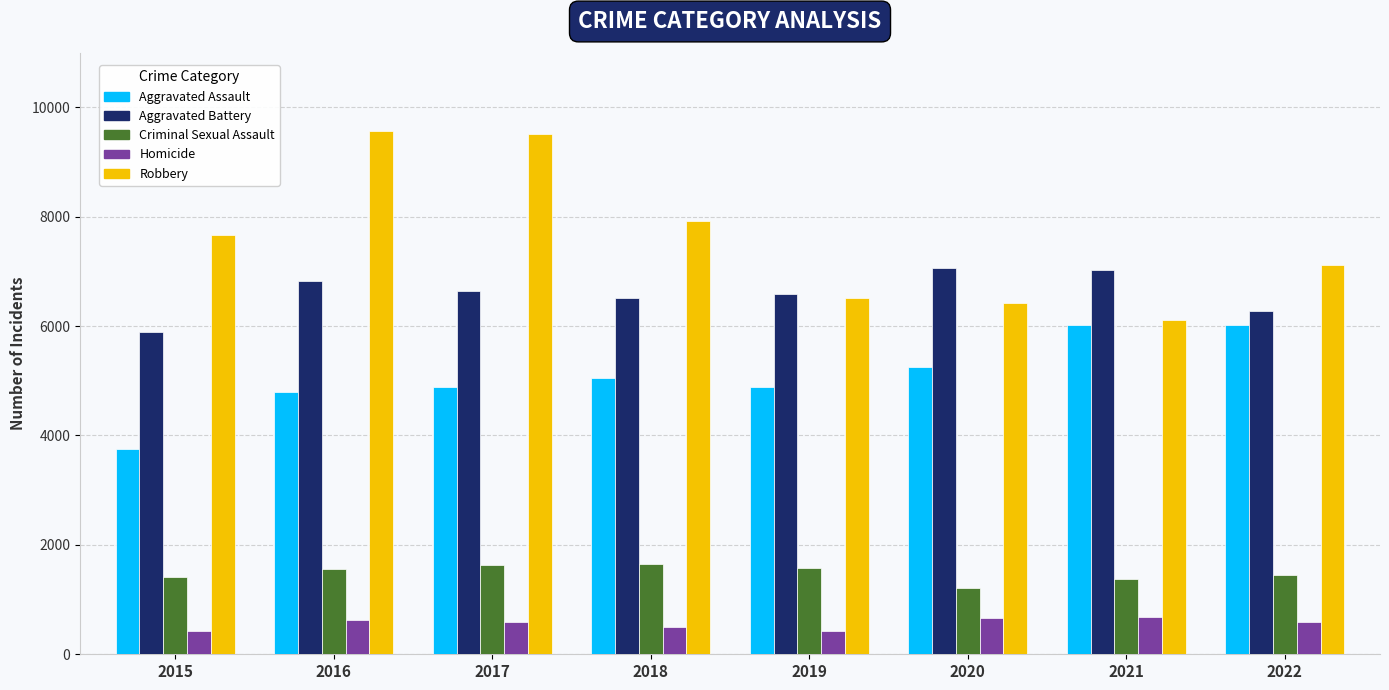

At 2022, list the series in order from largest to smallest.

Robbery, Aggravated Battery, Aggravated Assault, Criminal Sexual Assault, Homicide